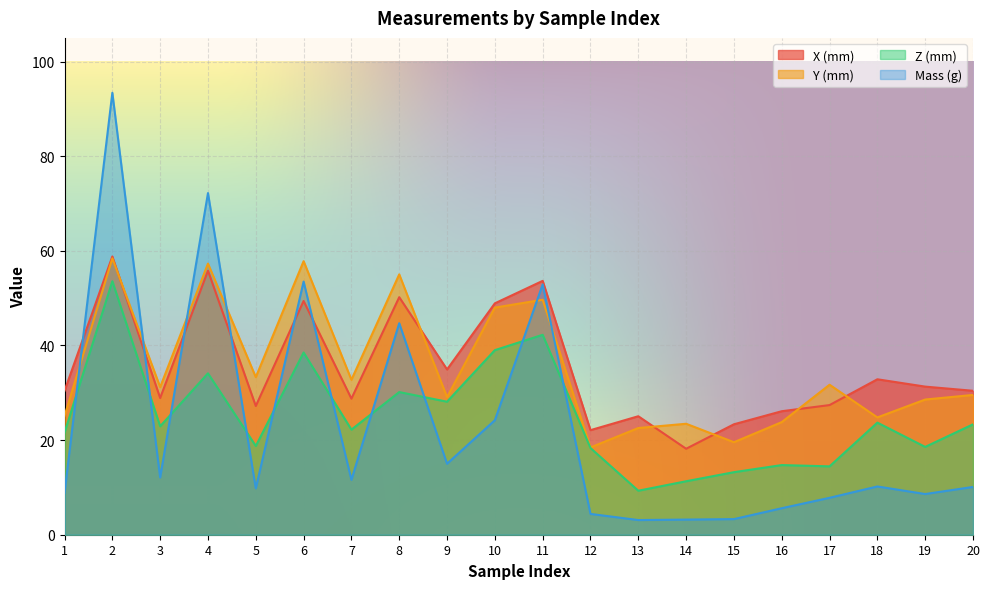

Which series has the widest spread of values?

Mass (g)